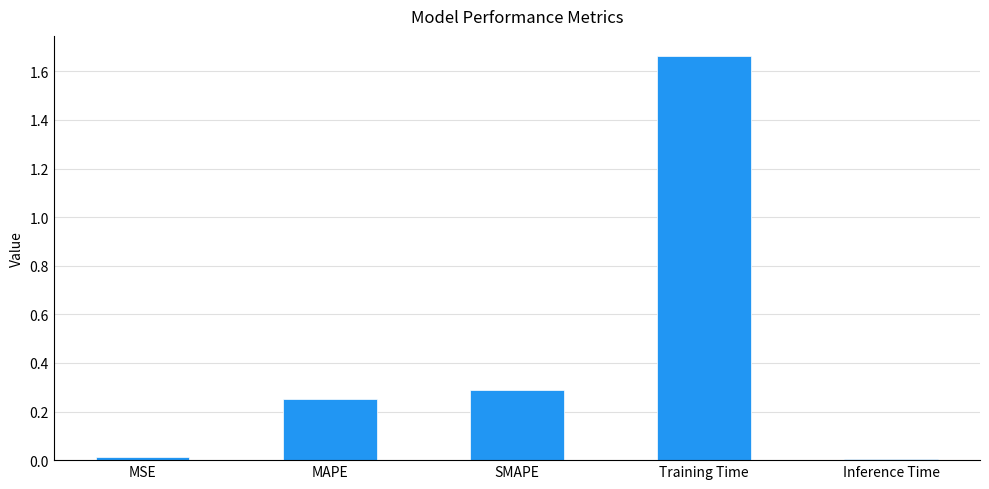

Which has a higher value, Training Time or MAPE?

Training Time